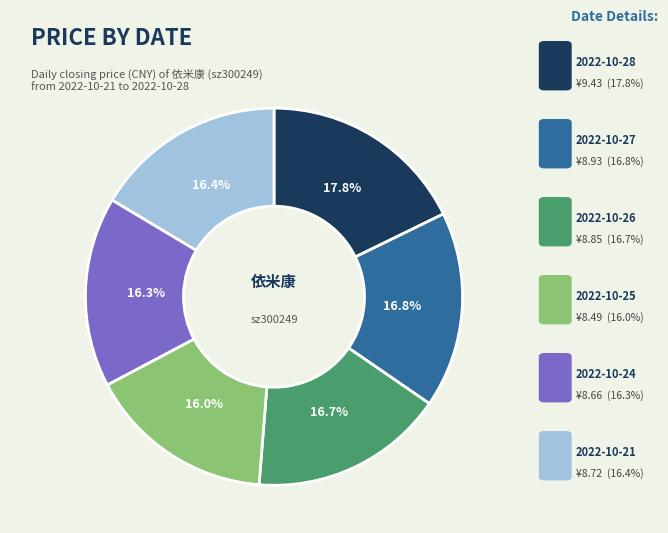

Does any single category account for the majority?

No